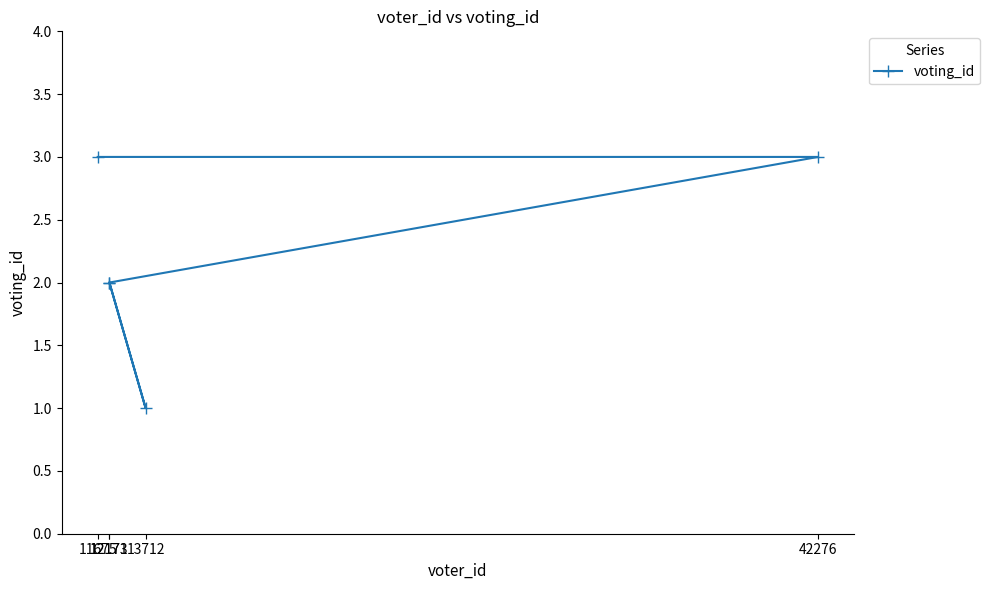

Rank the categories by value from highest to lowest.

42276, 11675, 12171, 12173, 13712